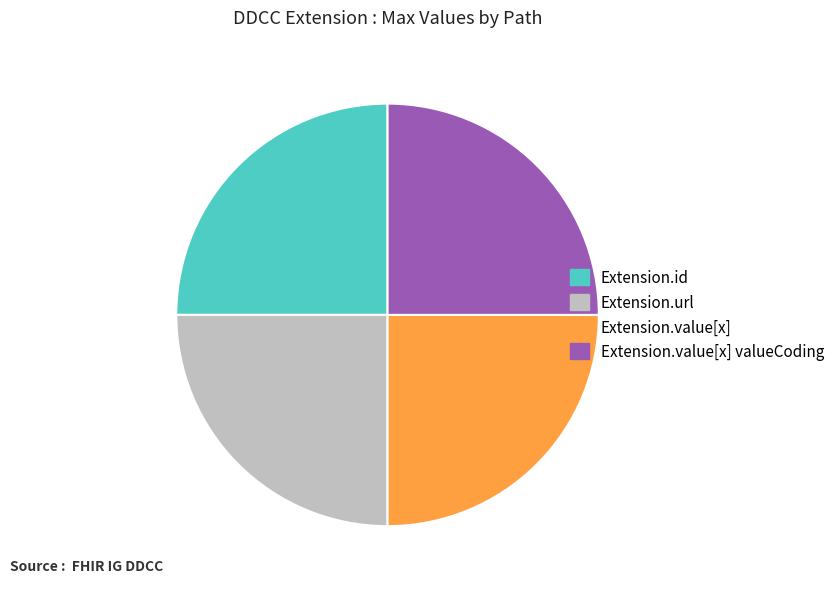

What is the ratio of the value at Extension.value[x] valueCoding to the value at Extension.value[x]?

1.0